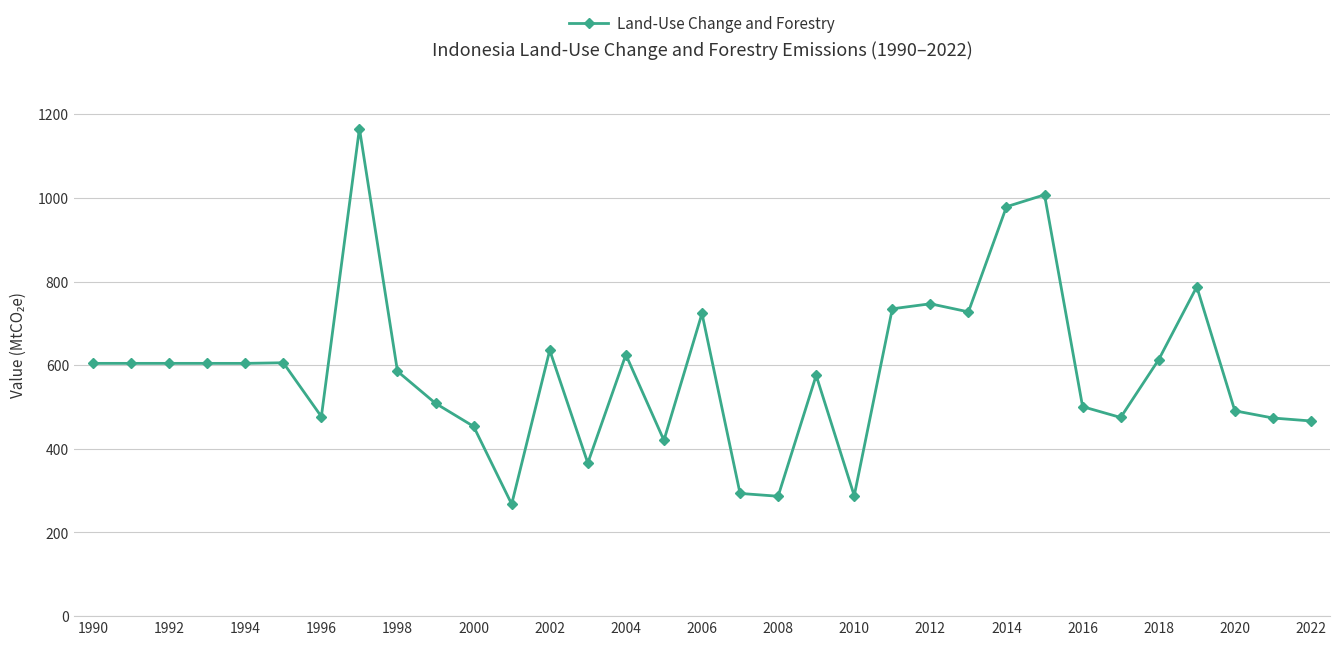

What is the minimum value shown in the chart?

267.9